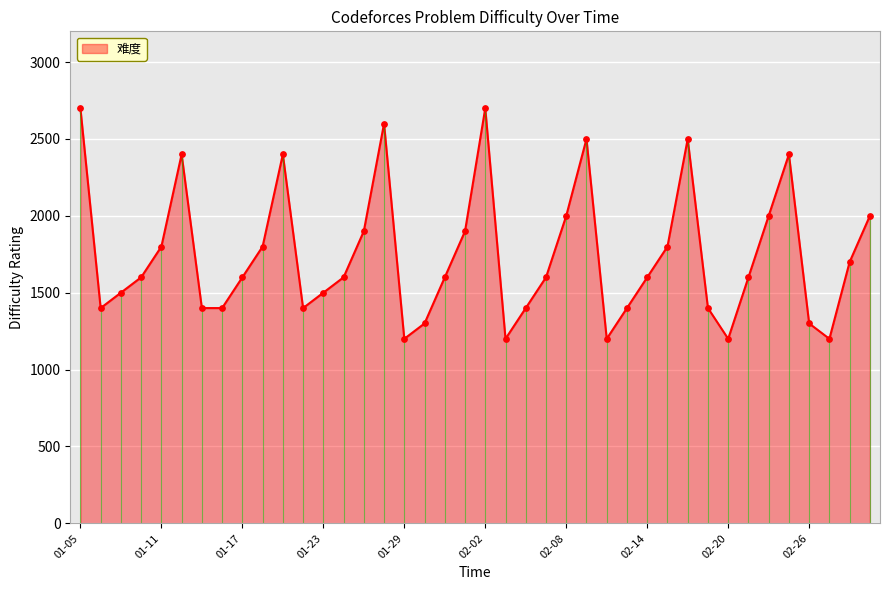

What is the ratio of the value at 2024-02-22 to the value at 2024-02-07?

1.2